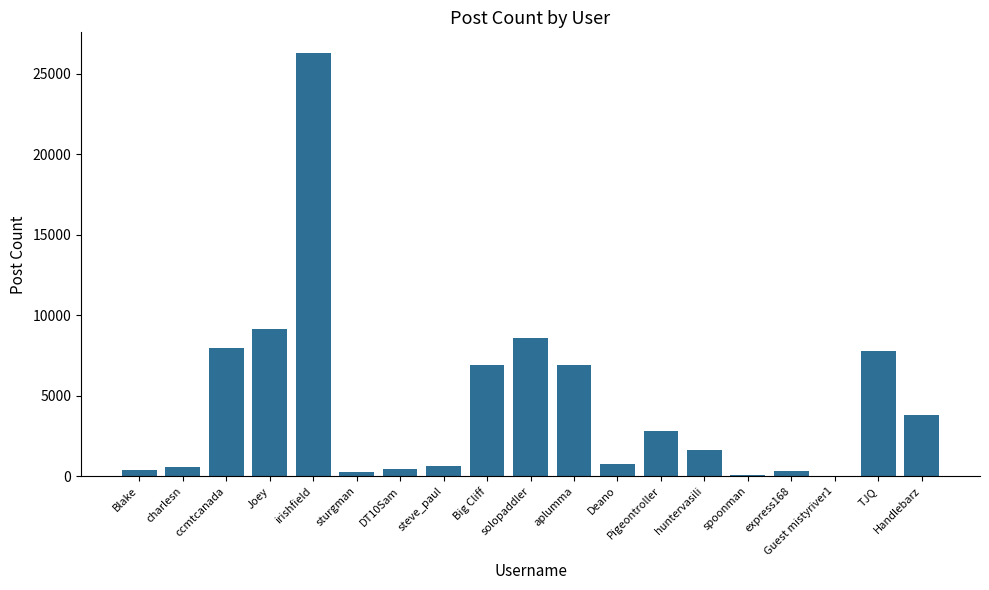

Approximately how many times larger is the value at spoonman compared to Blake?

0.2